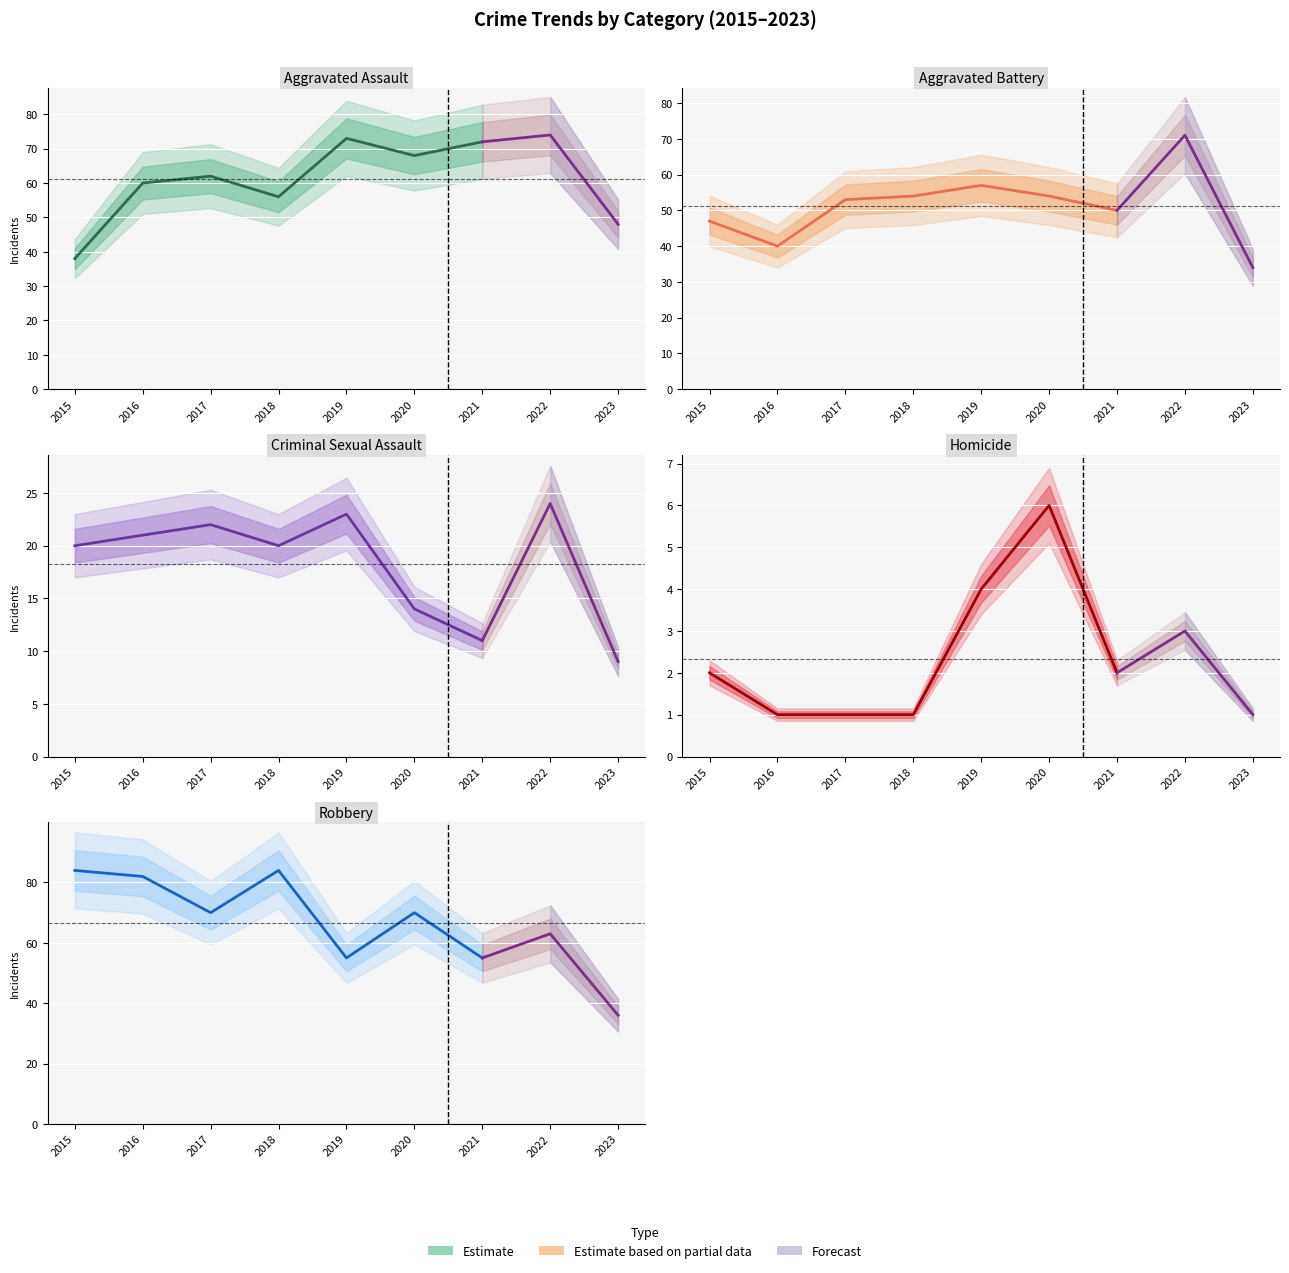

What is the value of the Aggravated Battery point at the 4th from the left?

54